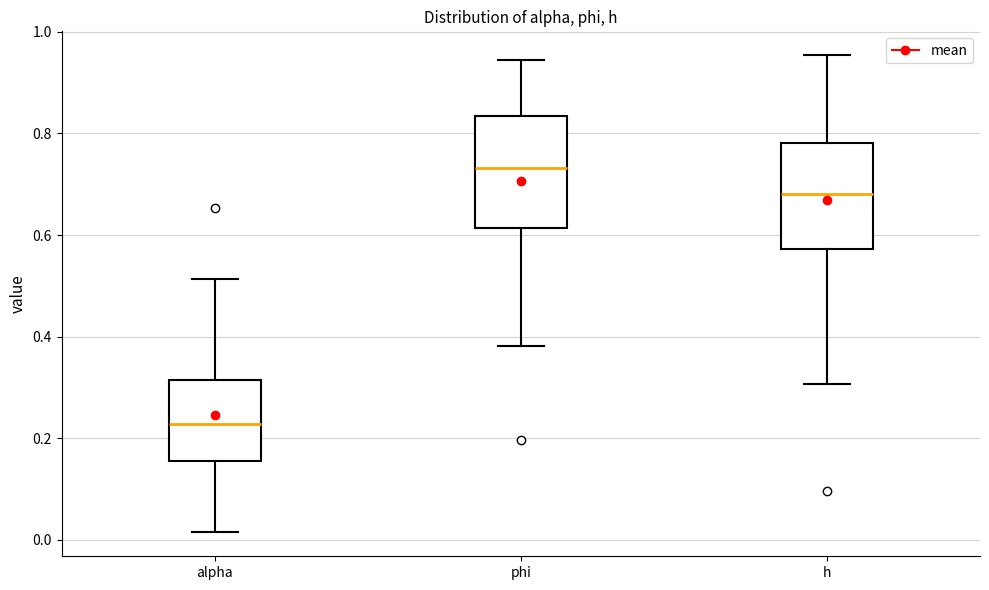

Where does the median line of the box for h sit on the y-axis? The values are not printed on the chart, so give them approximately, as read against the axis.

0.68